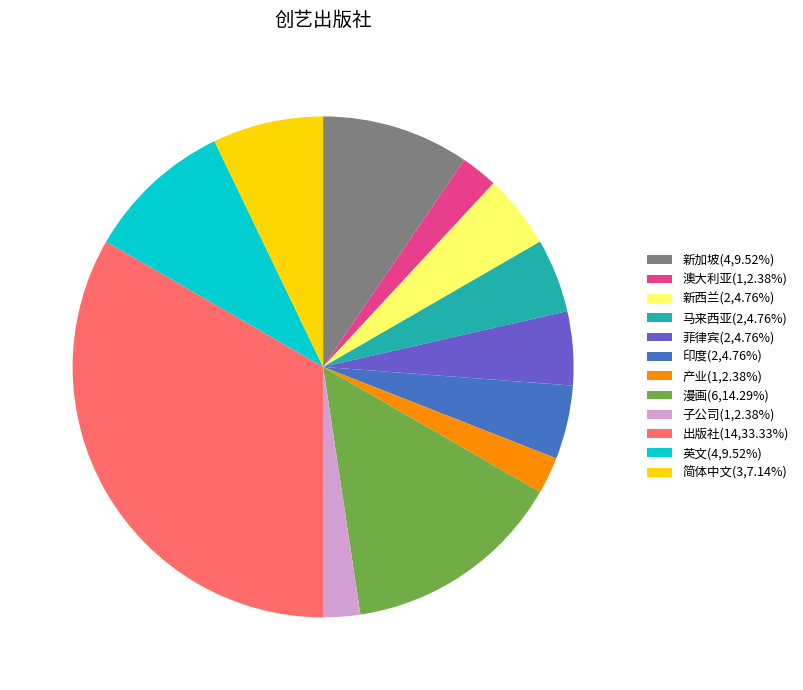

Is there a majority slice in this chart?

No